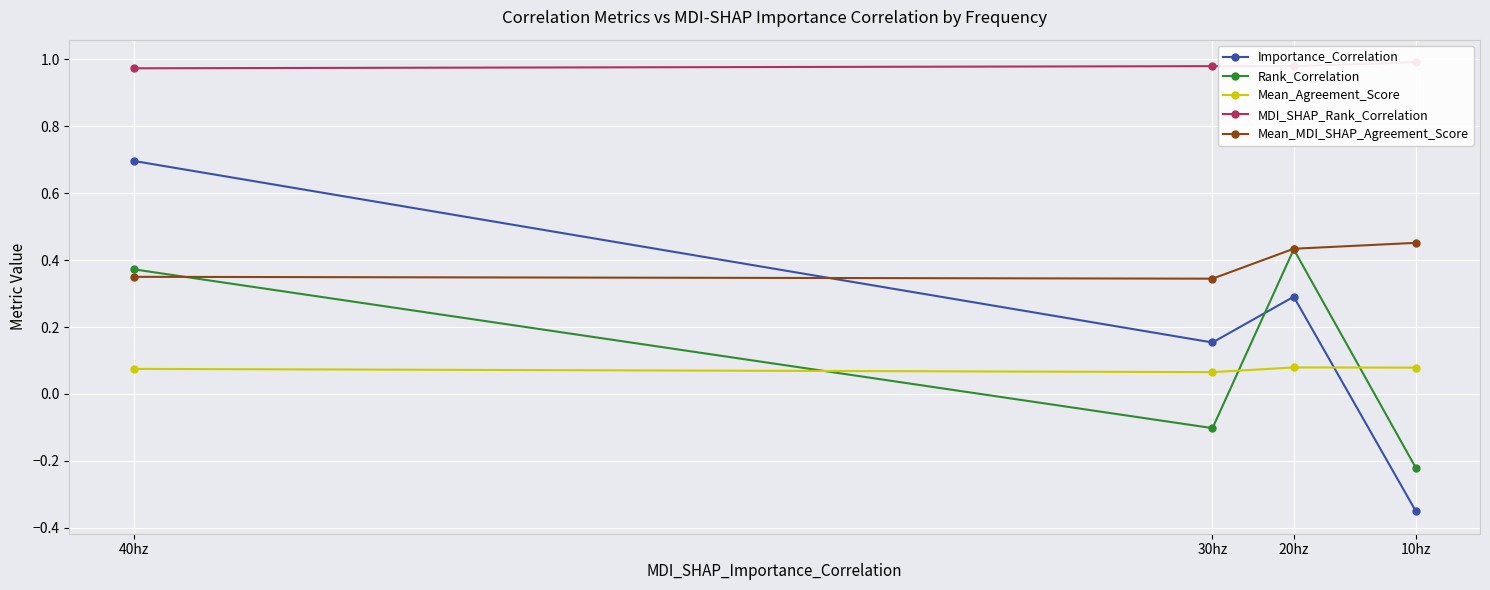

List the labels in order of Rank_Correlation value, smallest first.

10hz, 30hz, 40hz, 20hz